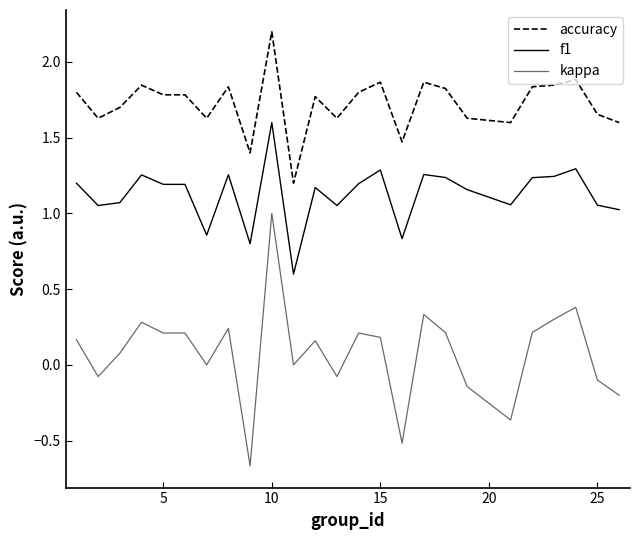

Which series has the largest total across all categories?

accuracy